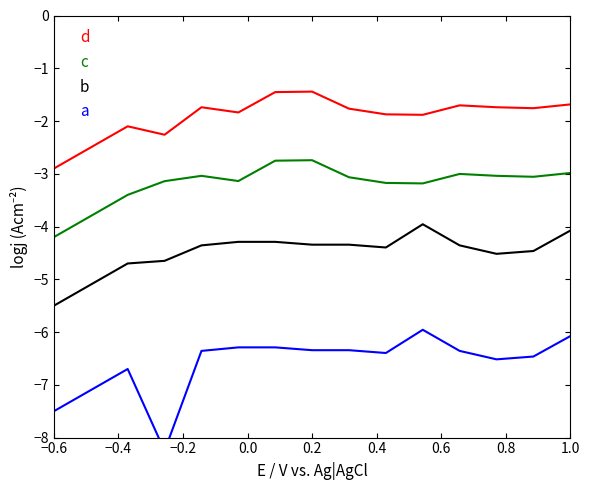

What is the value of the c point at the 12th from the left?

-3.0